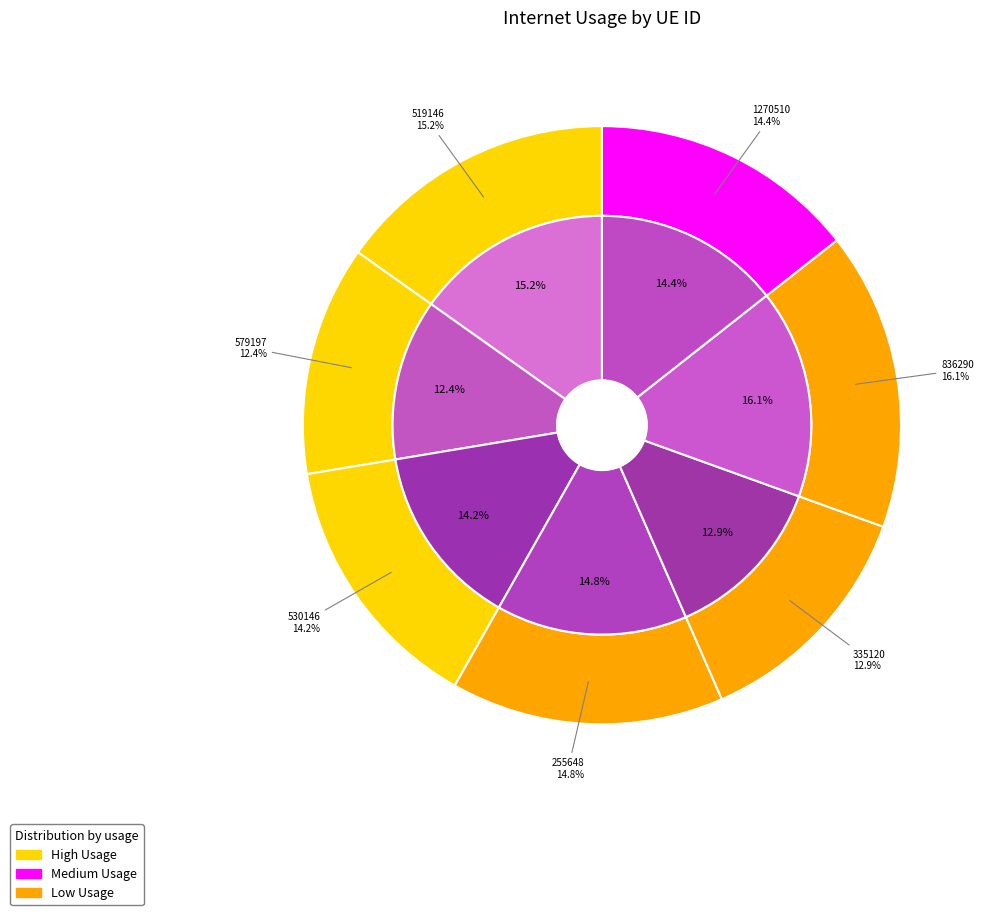

What is the largest slice in the pie chart?

836290